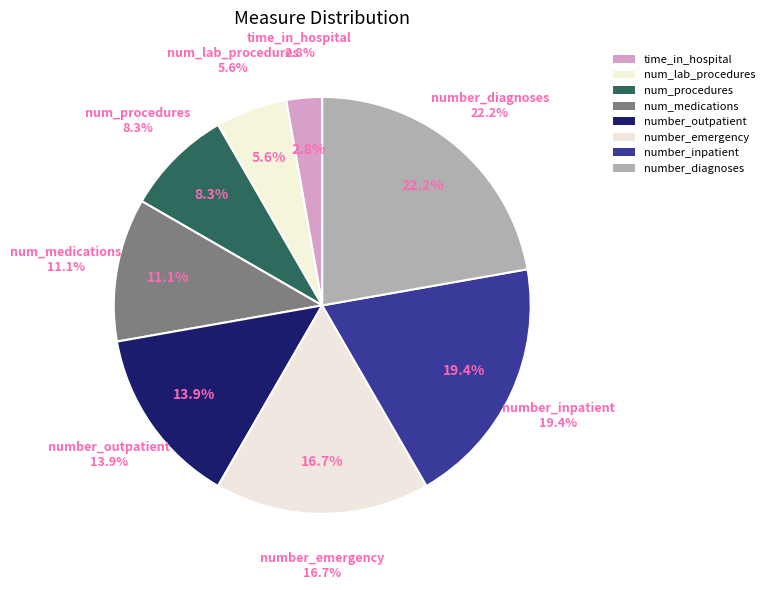

What is the largest slice in the pie chart?

number_diagnoses